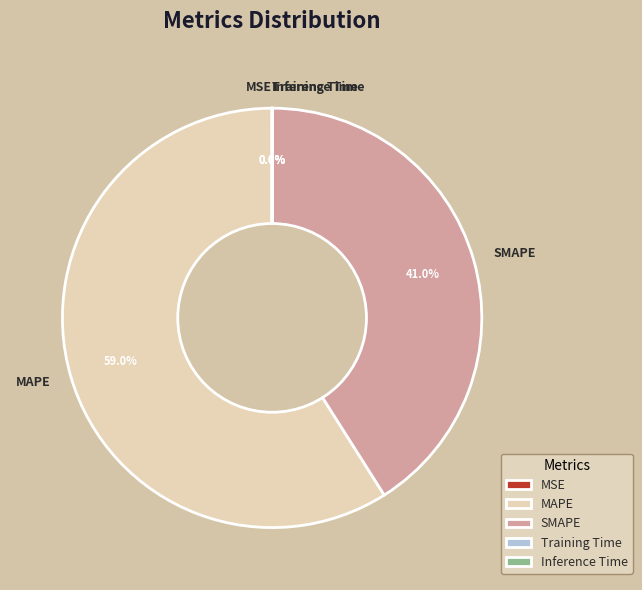

Does MAPE represent more than half of the total?

Yes